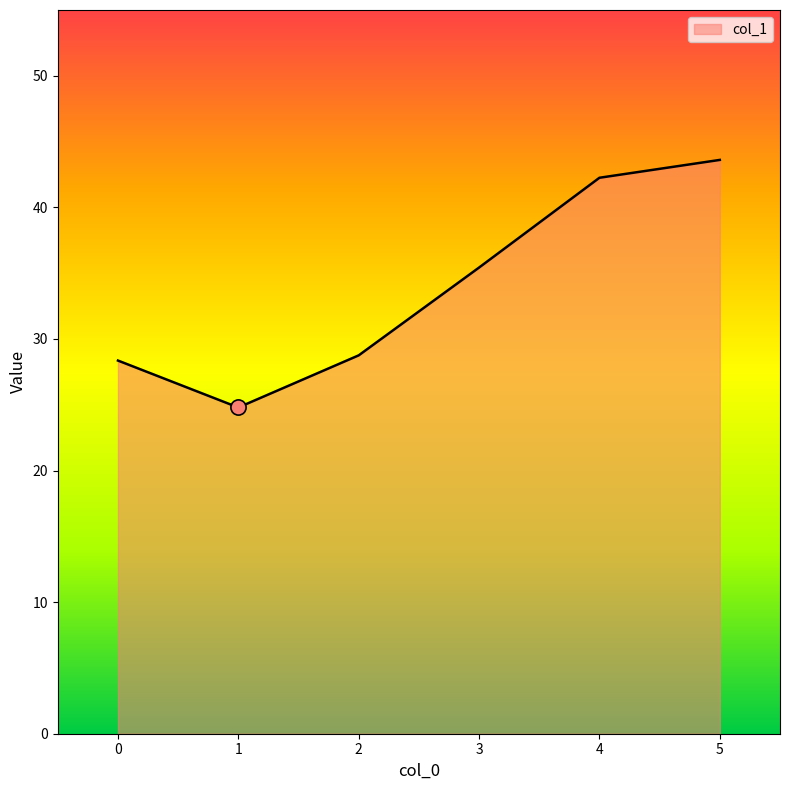

What is the ratio of the value at 1 to the value at 5?

0.6